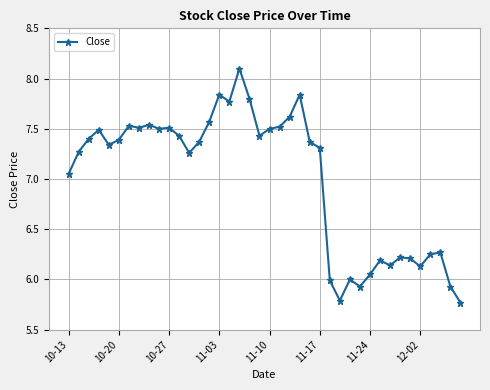

What is the difference between the maximum and minimum values?

2.3